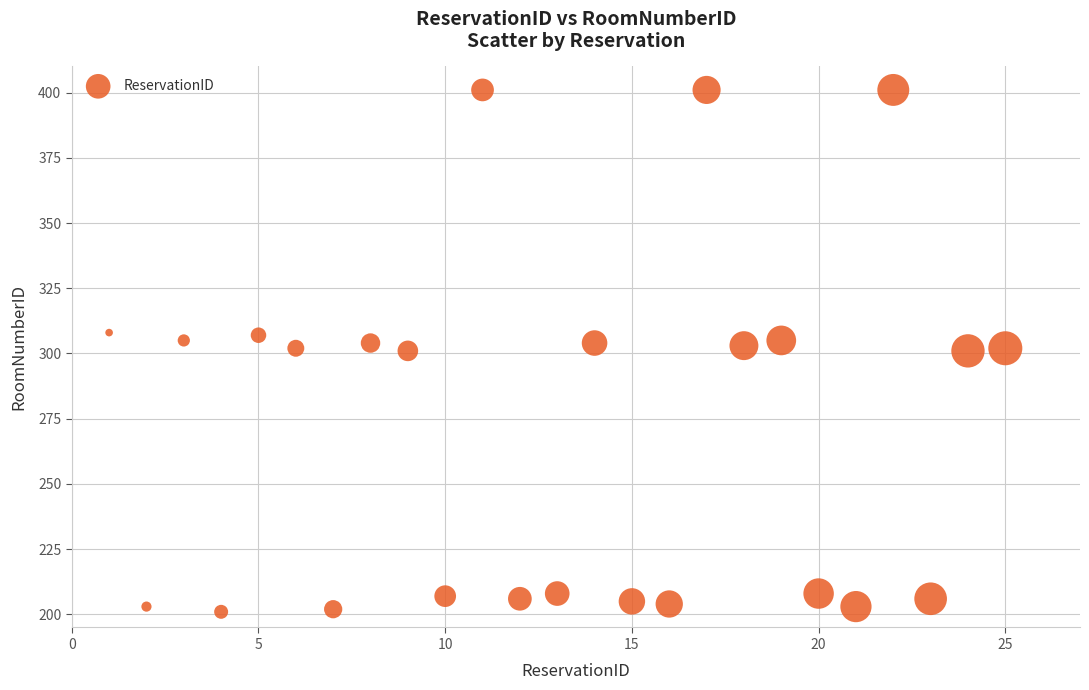

What is the range of Y values (max minus min)?

200